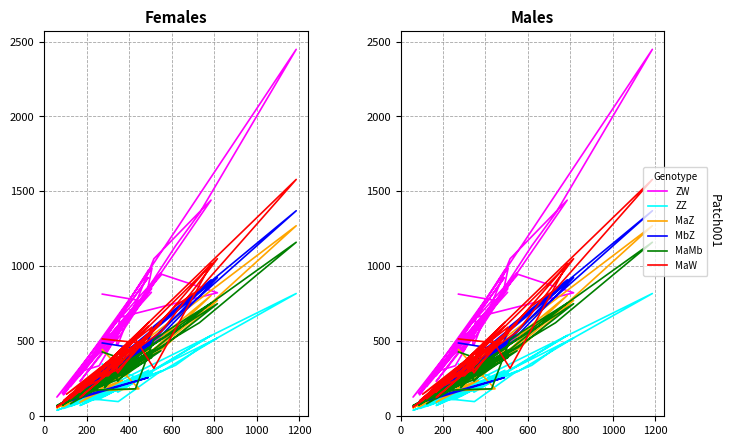

The MaW series shows 2143 at 31. True or false?

False